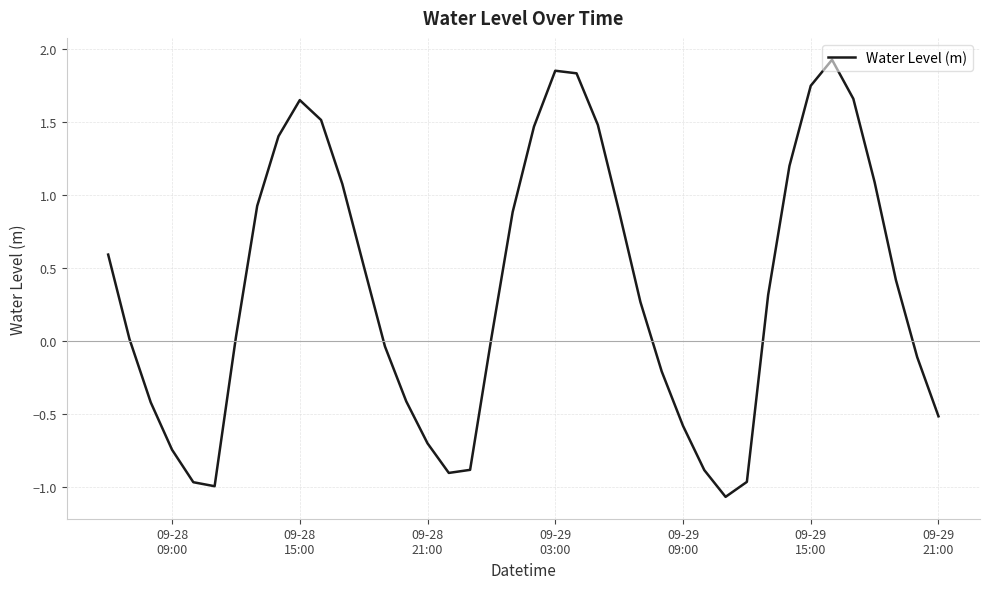

What is the difference between the maximum and minimum values?

3.0